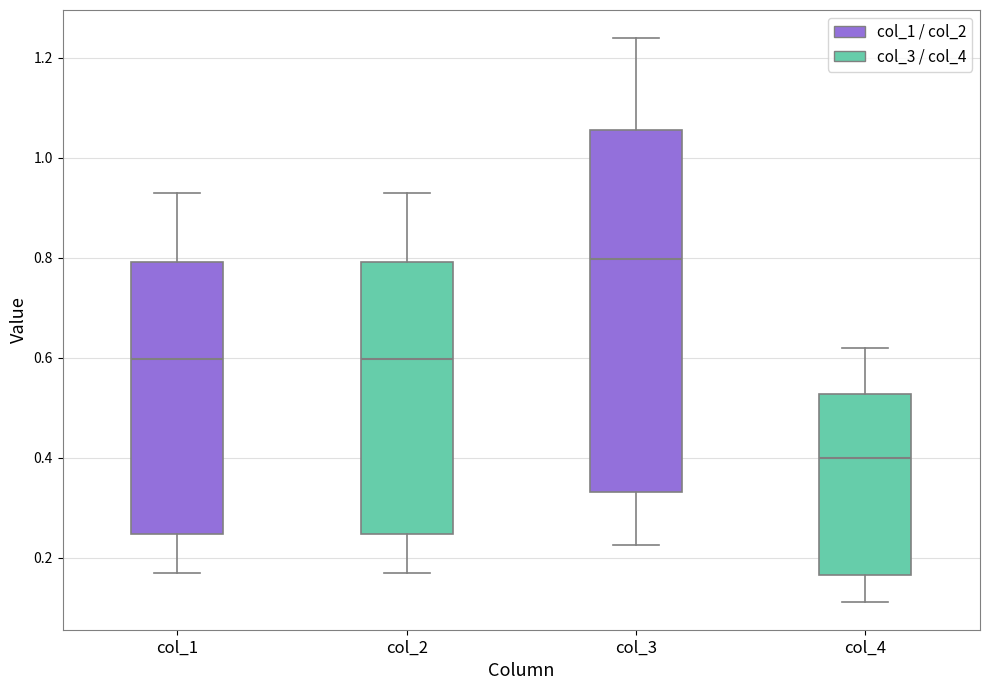

Which box's median line is the highest?

col_3